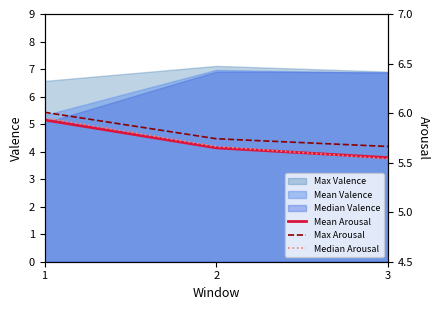

Rank the series at 3 from highest to lowest value.

Max Arousal, Mean Arousal, Median Arousal